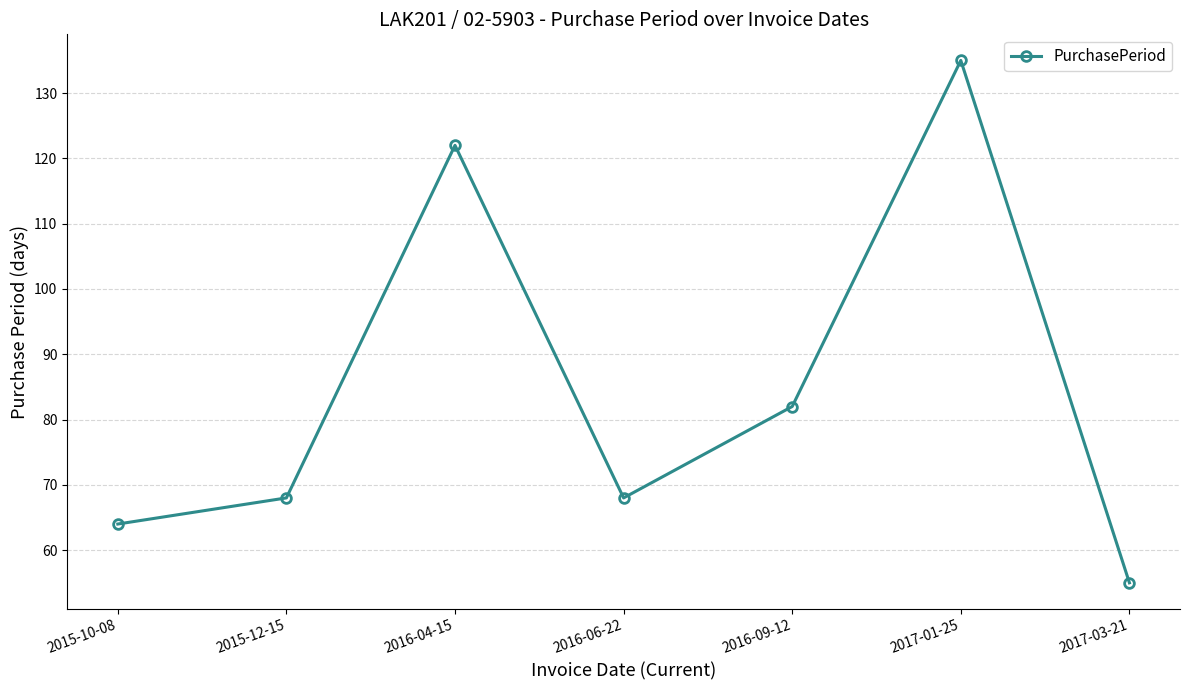

How many lines are shown in the chart?

1